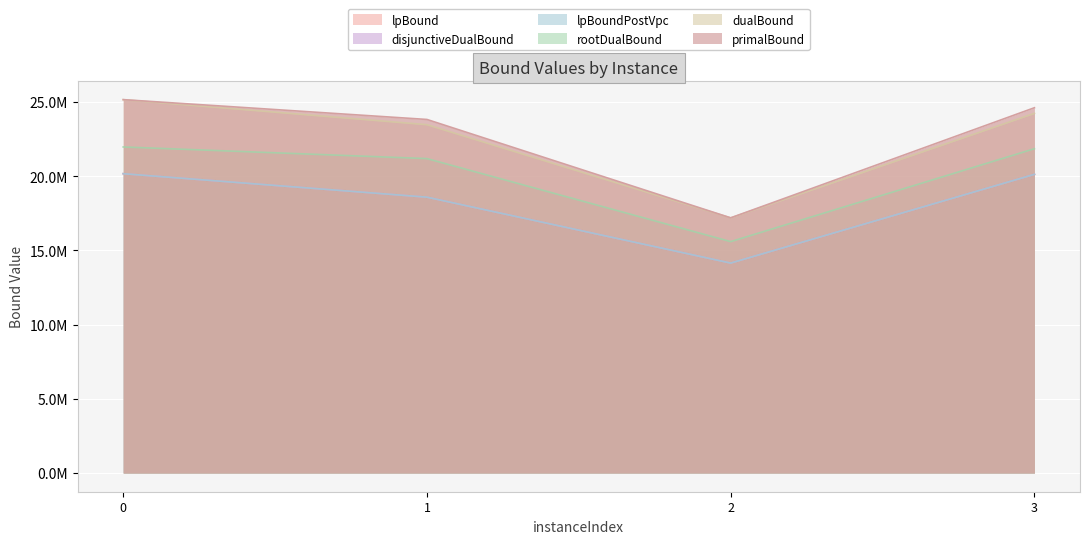

Rank the categories by lpBound value from highest to lowest.

0, 3, 1, 2